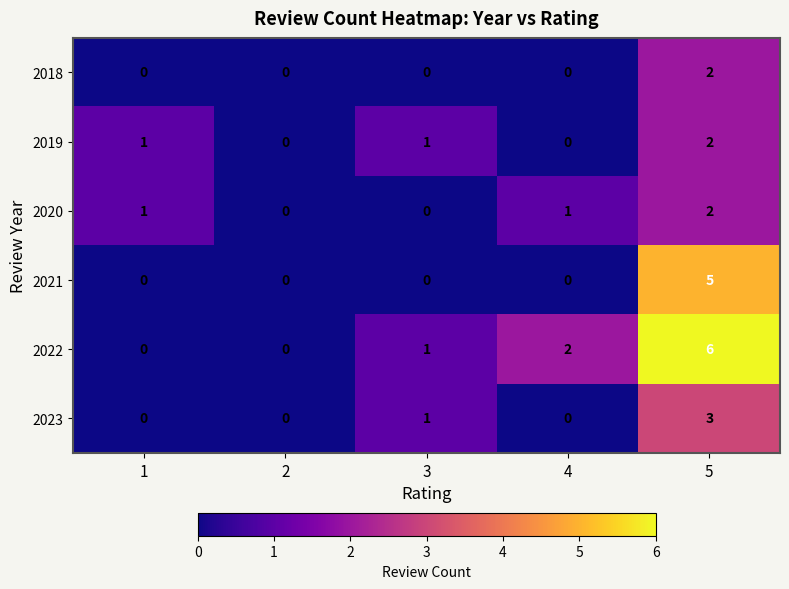

Which series has the widest spread of values?

2022